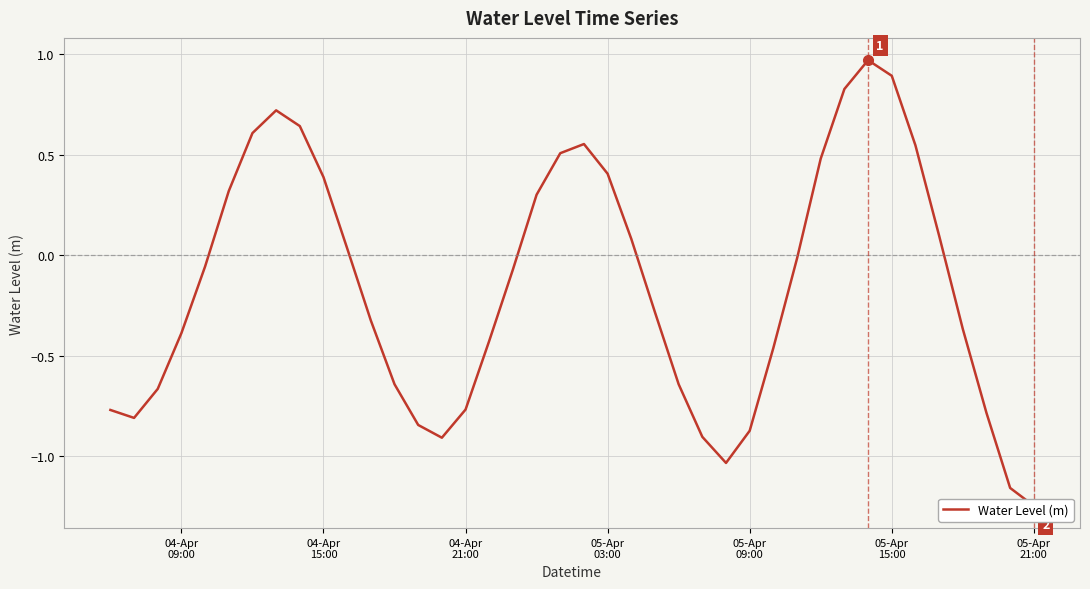

How many lines are shown in the chart?

1